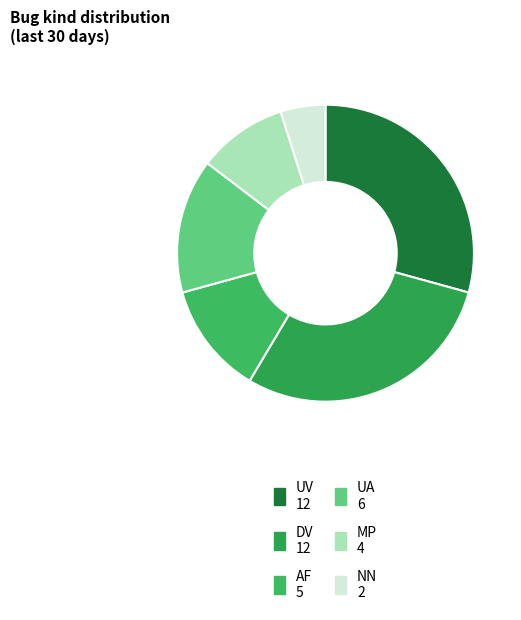

Is MP the majority of the pie?

No